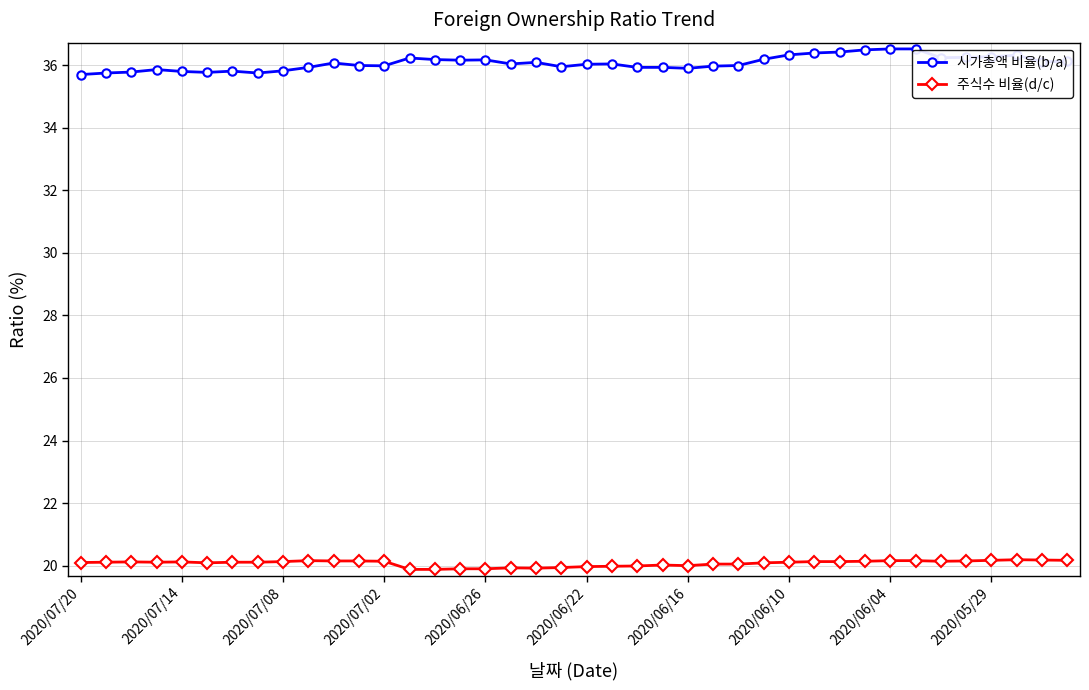

How many lines are shown in the chart?

2